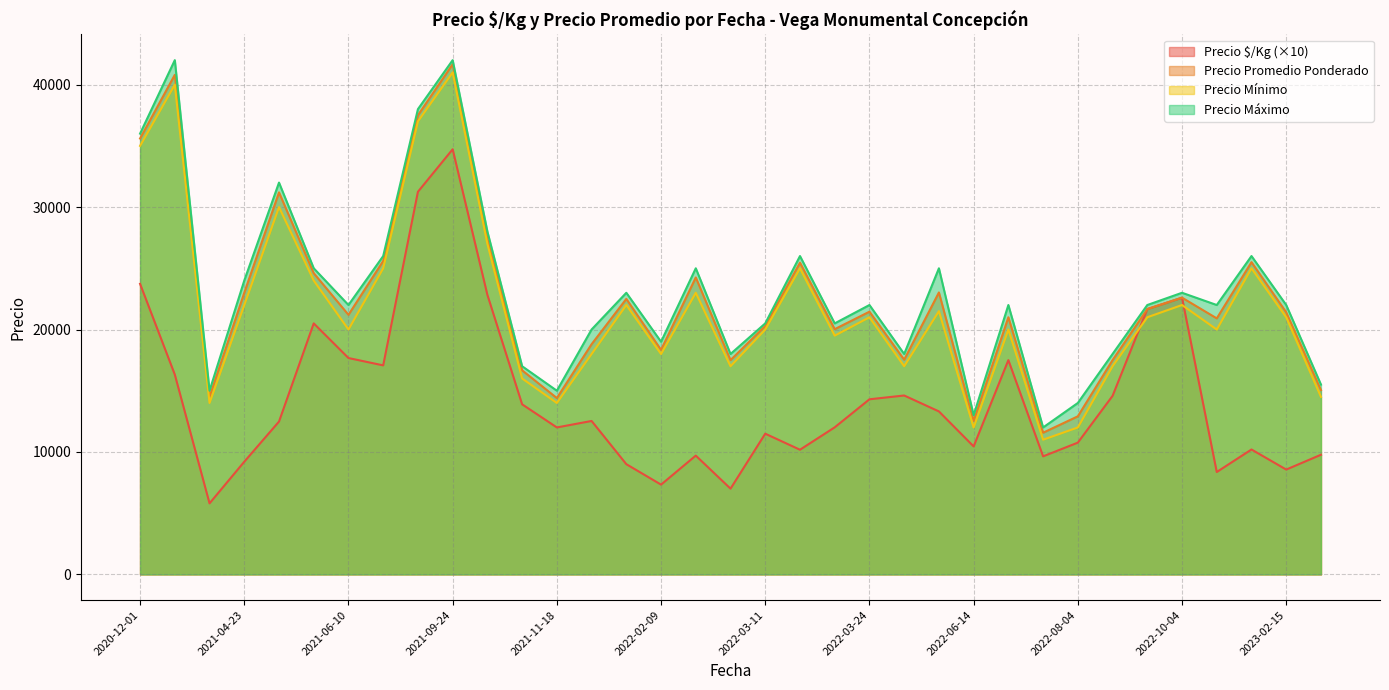

The value of Precio $/Kg at 2021-04-30 is 1248. True or false?

True